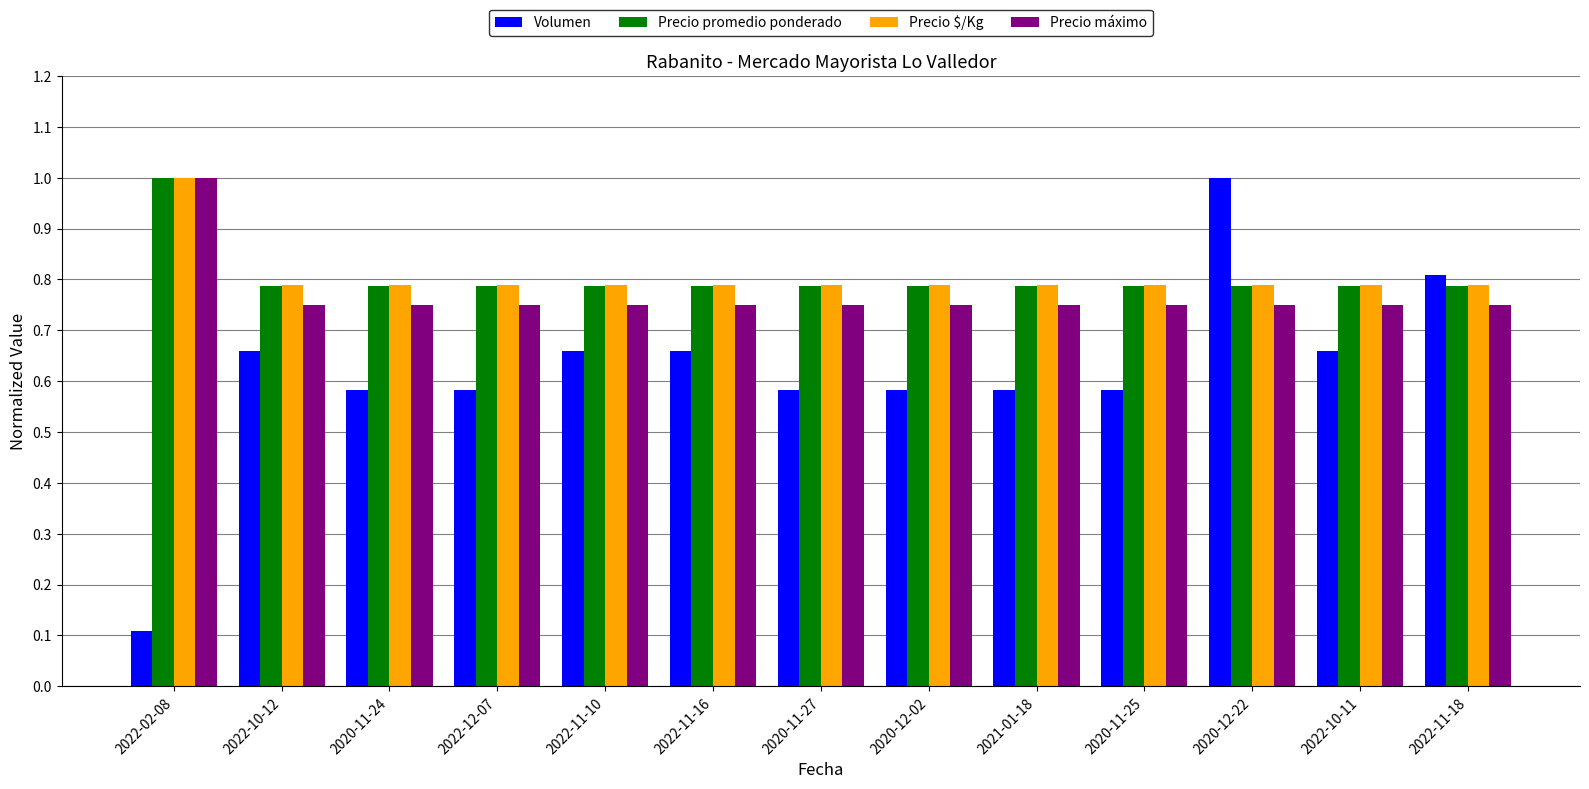

At which category is the sum across all series the highest?

2020-12-22